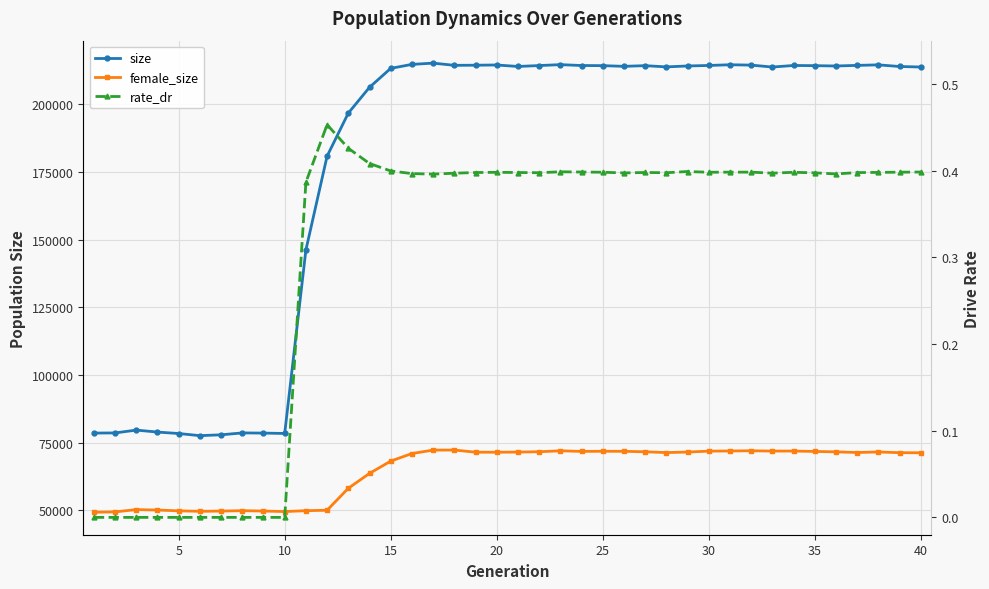

At how many categories does at least one series exceed 65443?

40